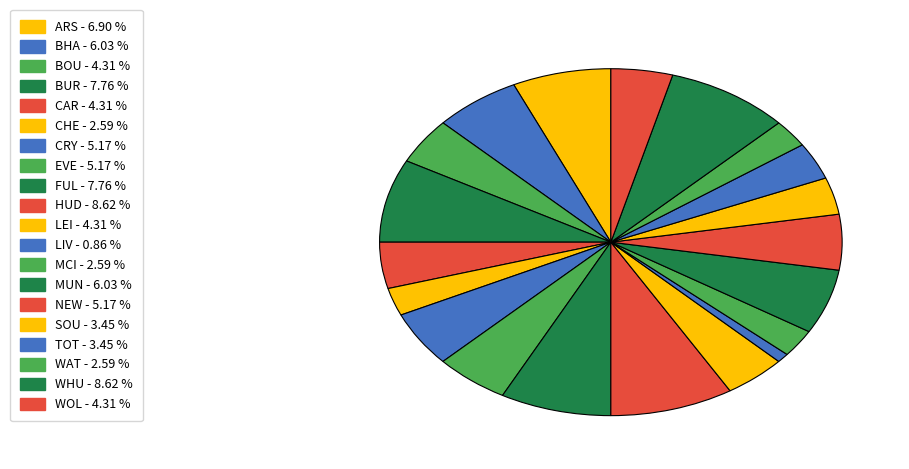

To the nearest percent, what percentage of the pie is WOL?

4%